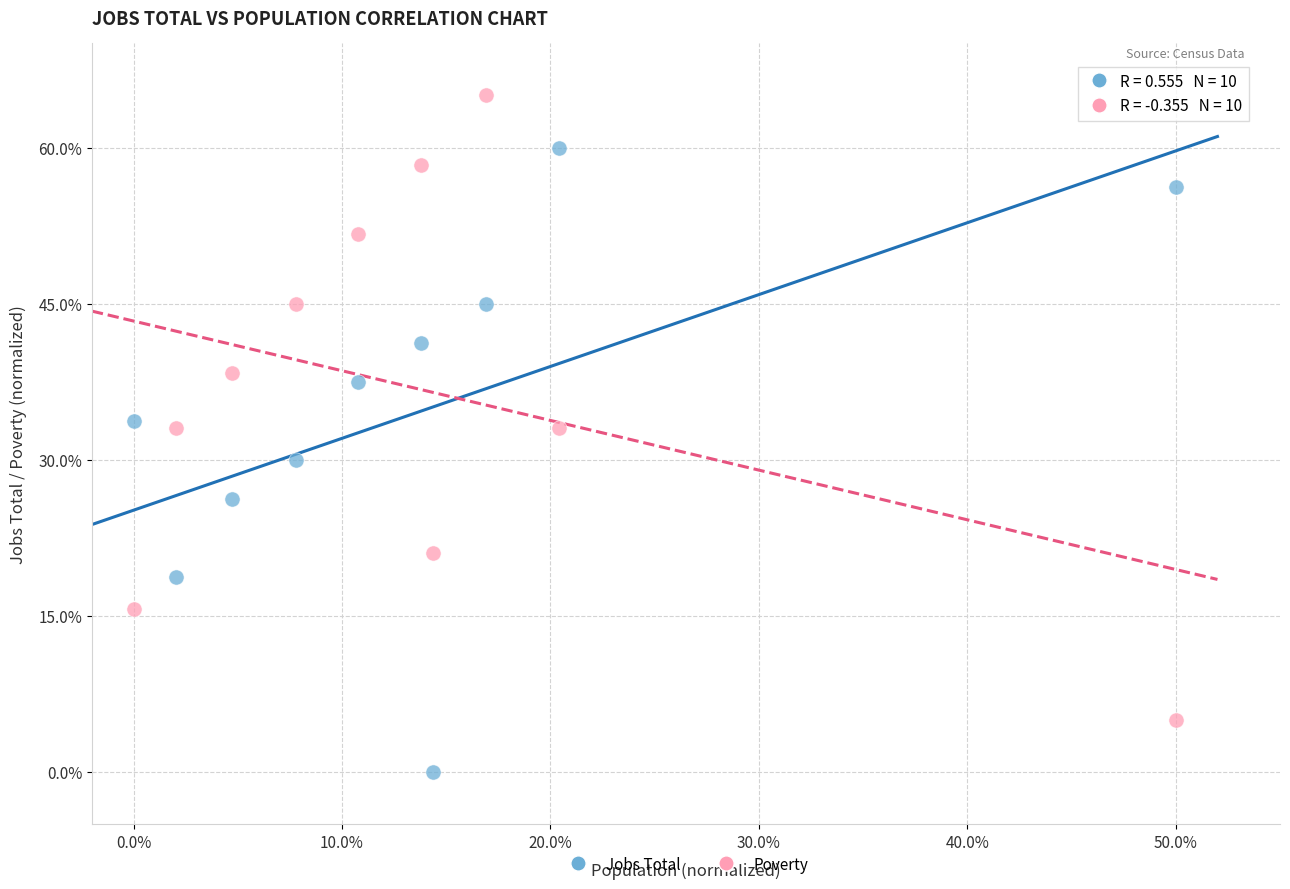

Across all data points, what is the range of Y values (max minus min)?

65.0